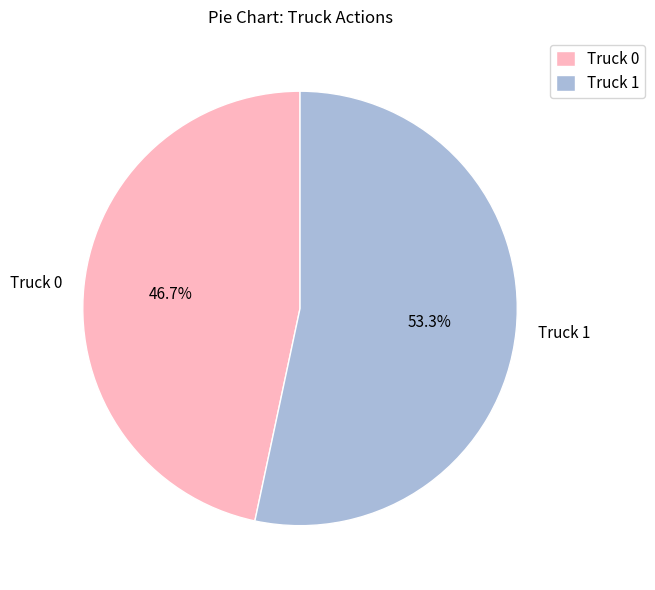

What portion of the pie excludes Truck 1?

46.7%